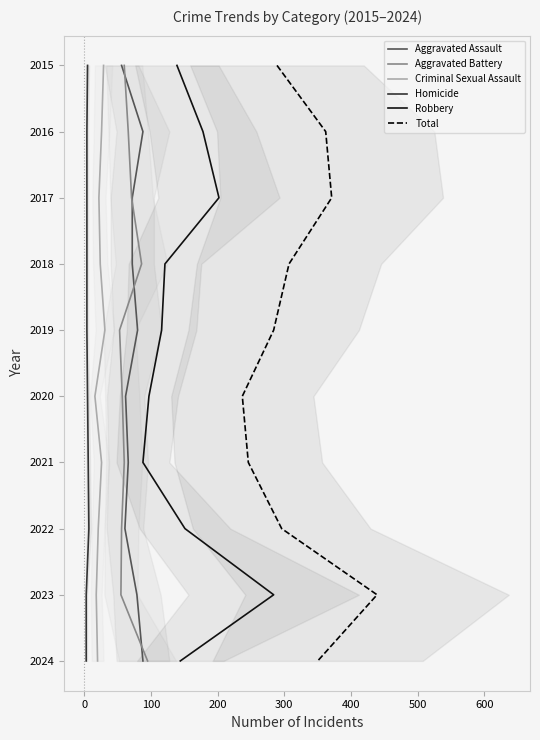

What is the difference between the maximum and minimum values in the Homicide series?

9